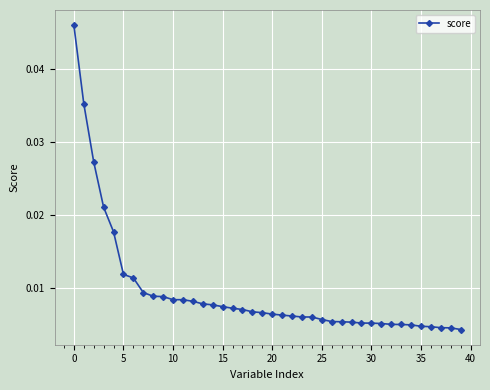

Count the values in the range 0 to 1.

40